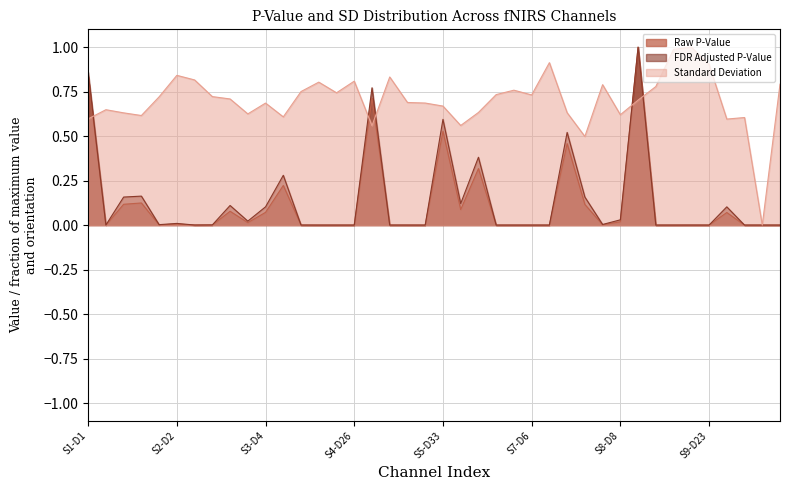

Is it true that Standard Deviation equals 0.8 at S9-D5?

True